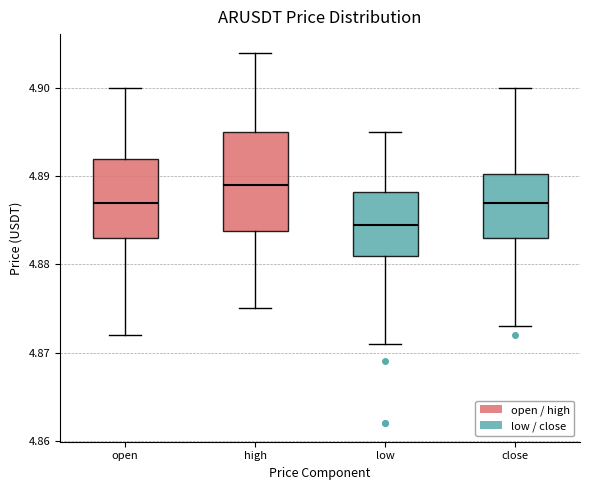

Which box is the tallest, from its lower edge to its upper edge?

high